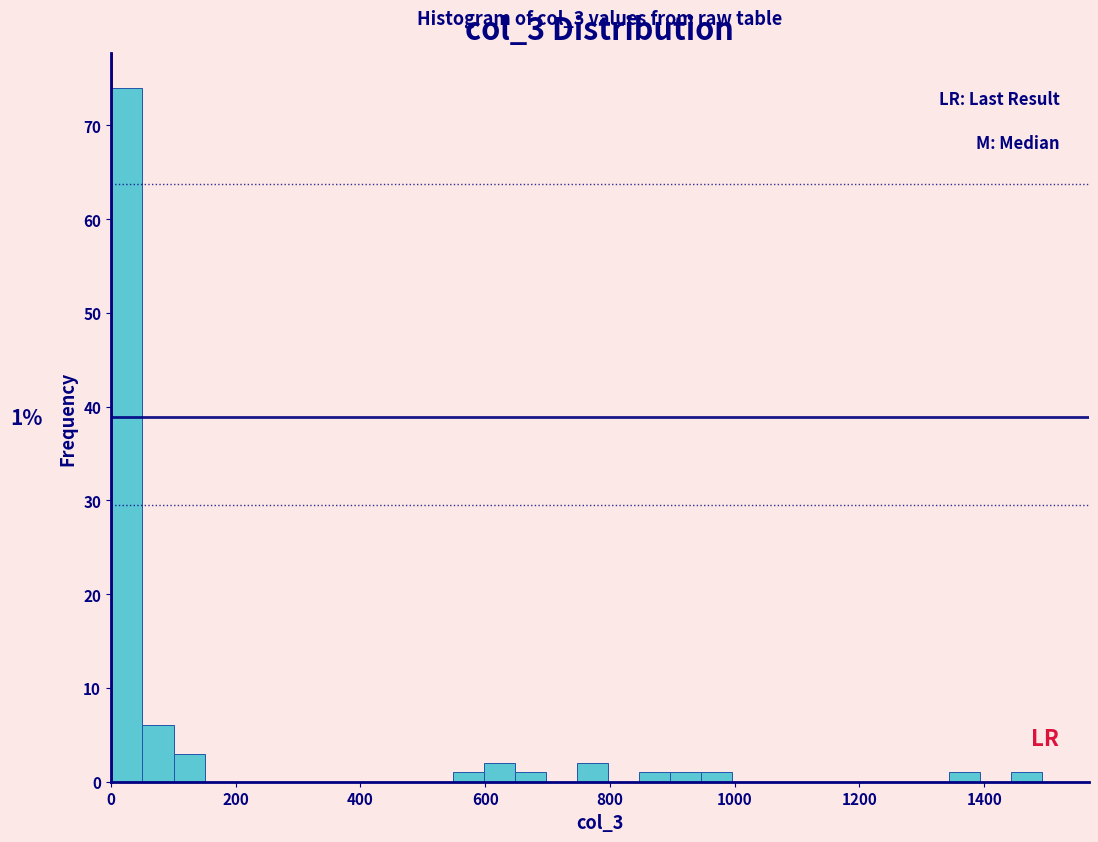

Read against the x-axis, roughly where is the centre of the tallest bar?

20